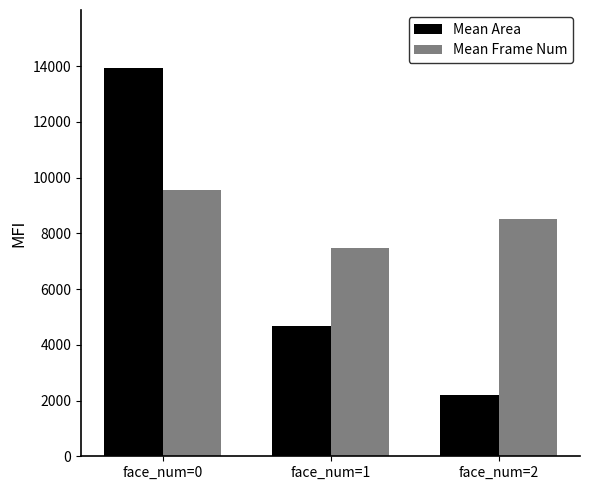

What is the difference between the highest and lowest values at face_num=0?

4361